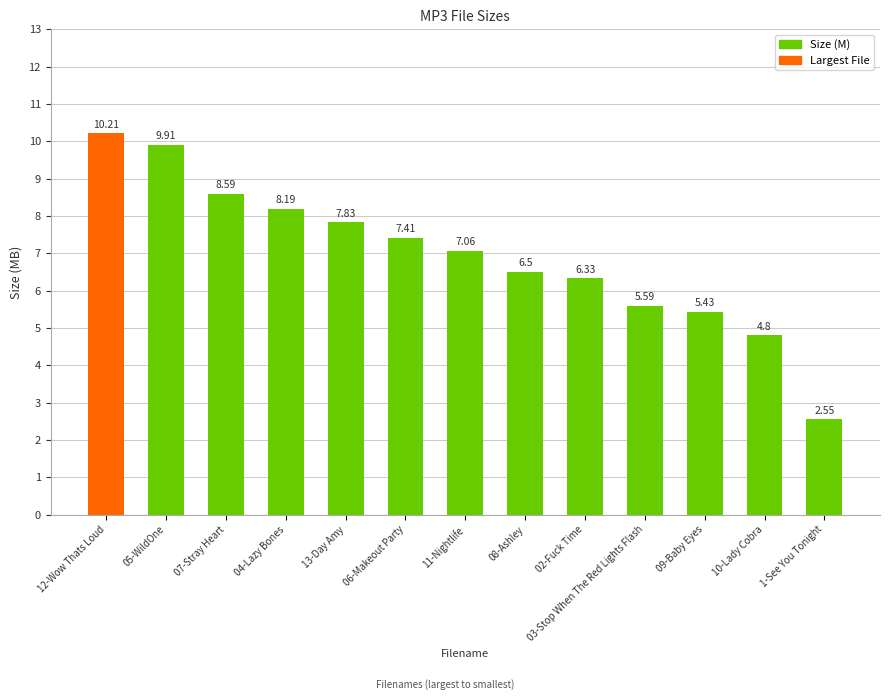

Between 06-Makeout Party and 02-Fuck Time, which is larger?

06-Makeout Party